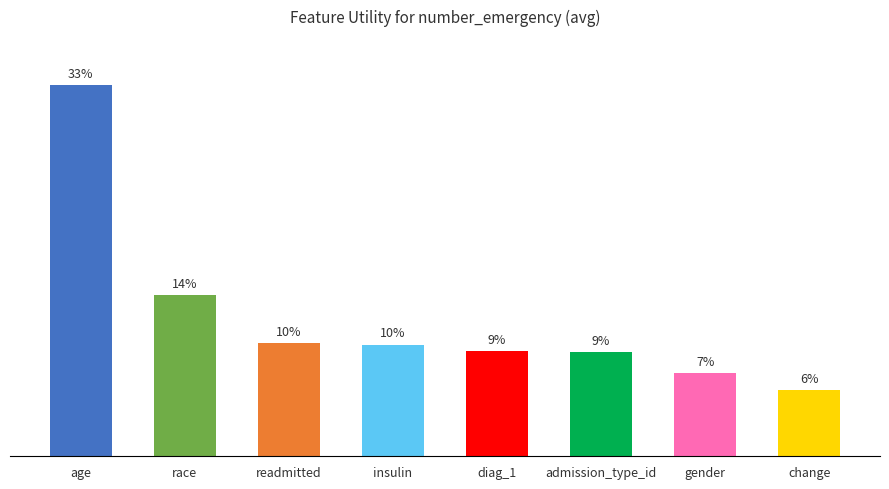

Reading left to right, list all the values displayed in this chart.

1.4	0.6	0.4	0.4	0.4	0.4	0.3	0.3